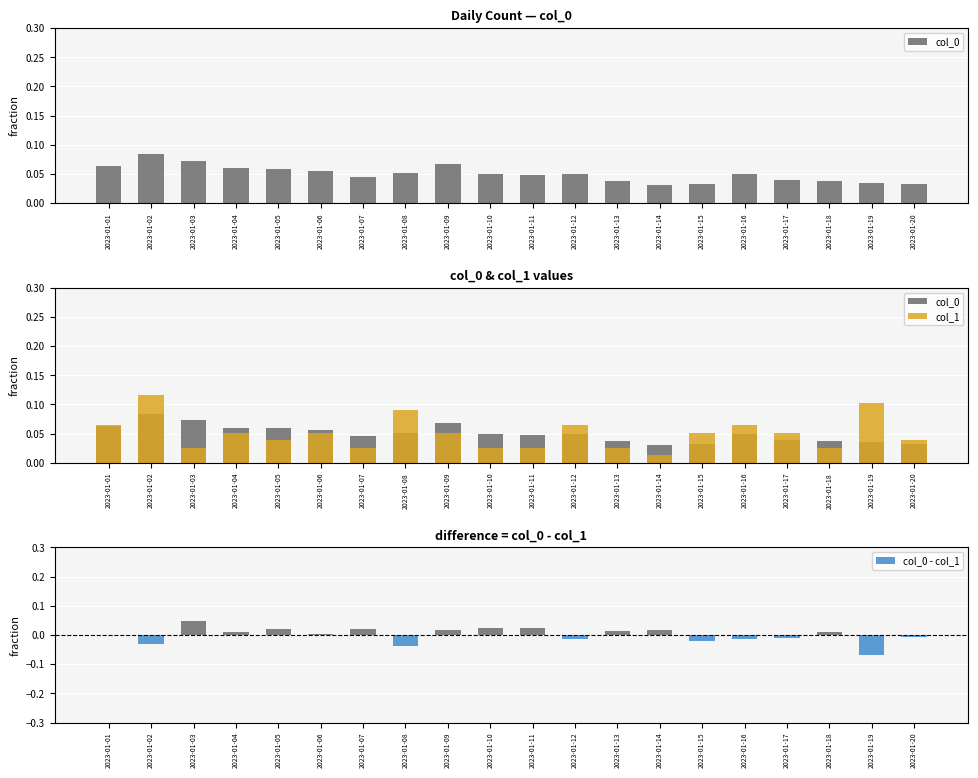

At which category does the chart reach its peak across all series?

2023-01-02